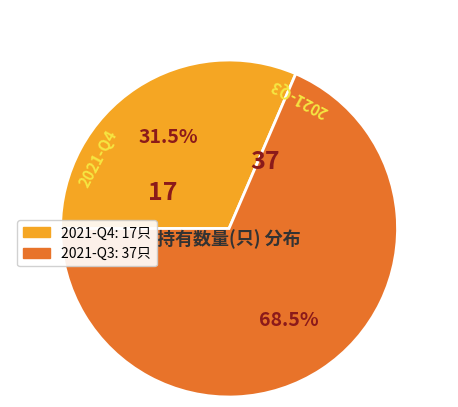

Which category has the biggest portion of the pie?

2021-Q3